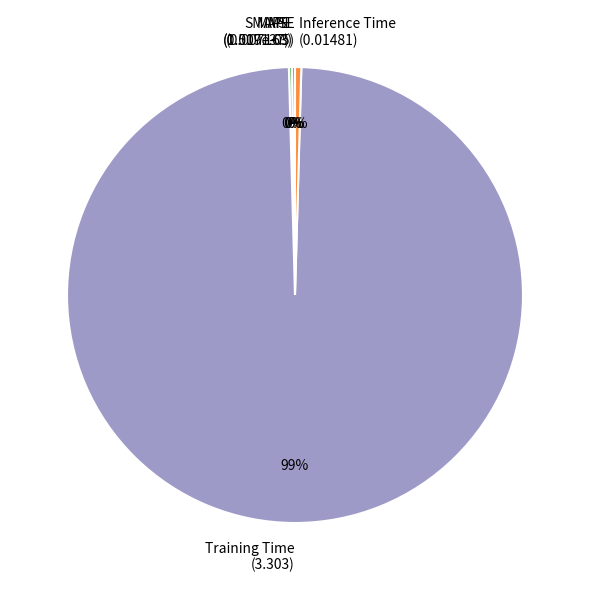

Does Training Time (3.303) account for over 50% of the chart?

Yes